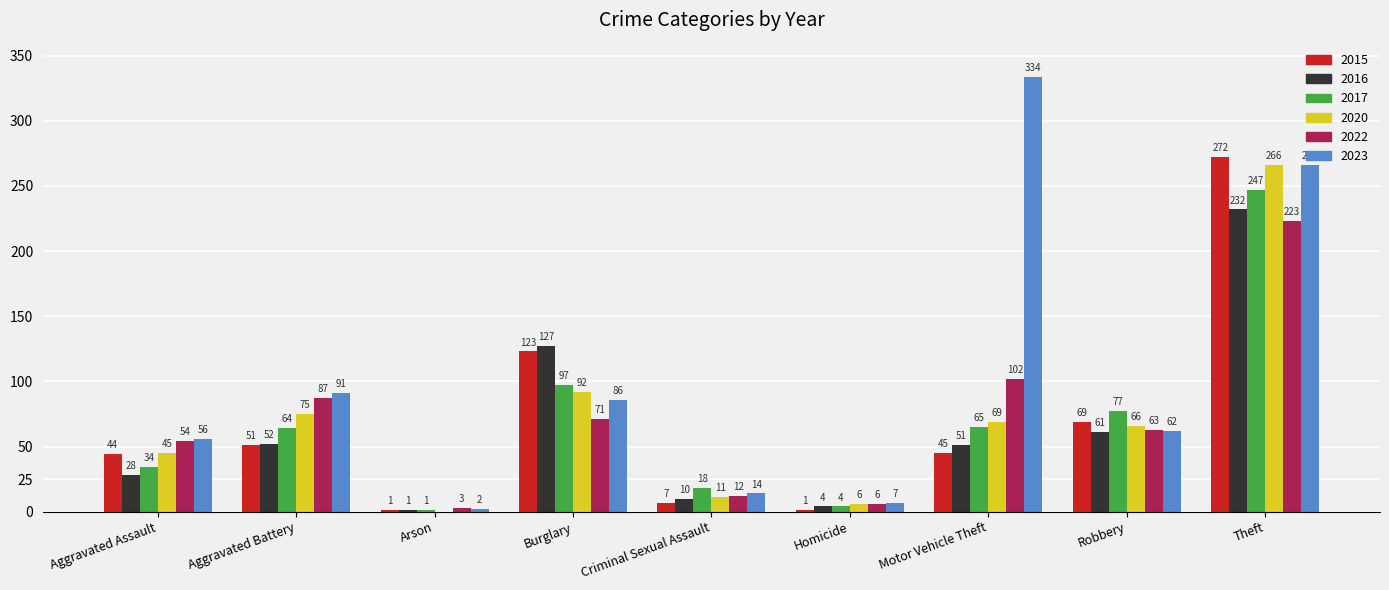

Which series changed the most between Aggravated Battery and Theft?

2015